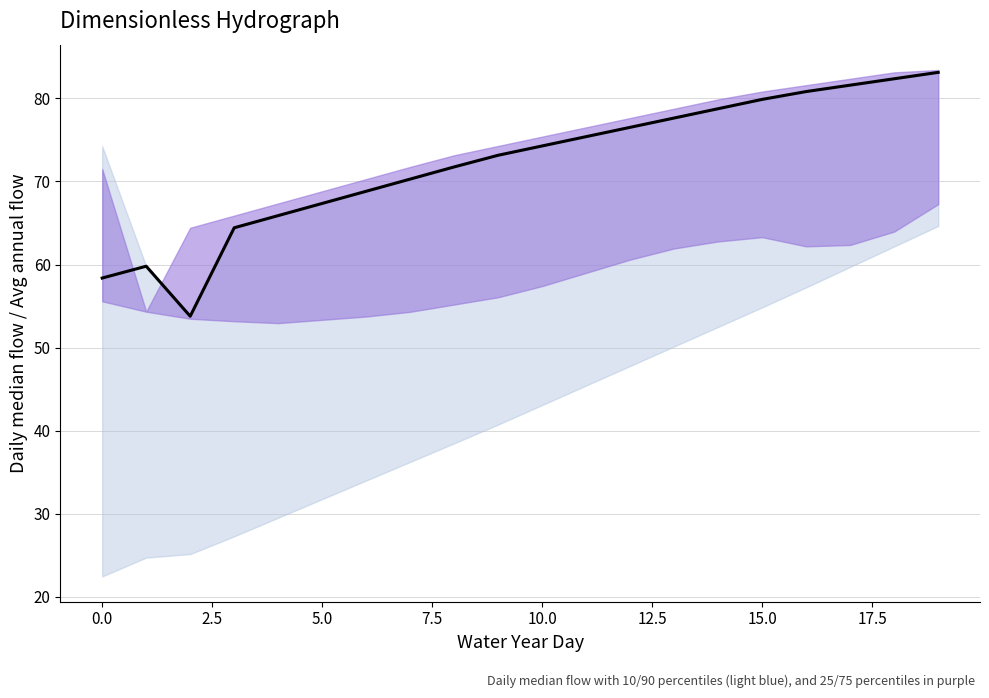

Which label corresponds to the largest value in the chart?

19